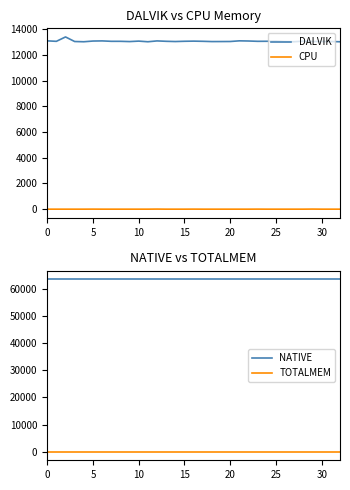

Is the value of NATIVE at 9 greater than the value of DALVIK at 21?

Yes